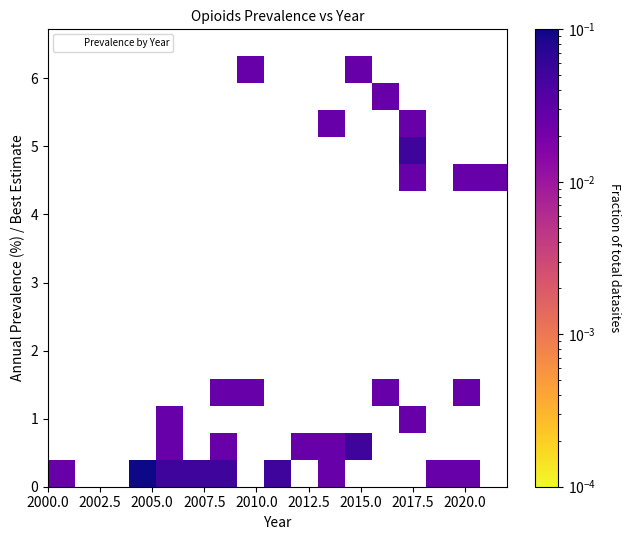

What Y value in the scatter plot is closest to 3?

4.4